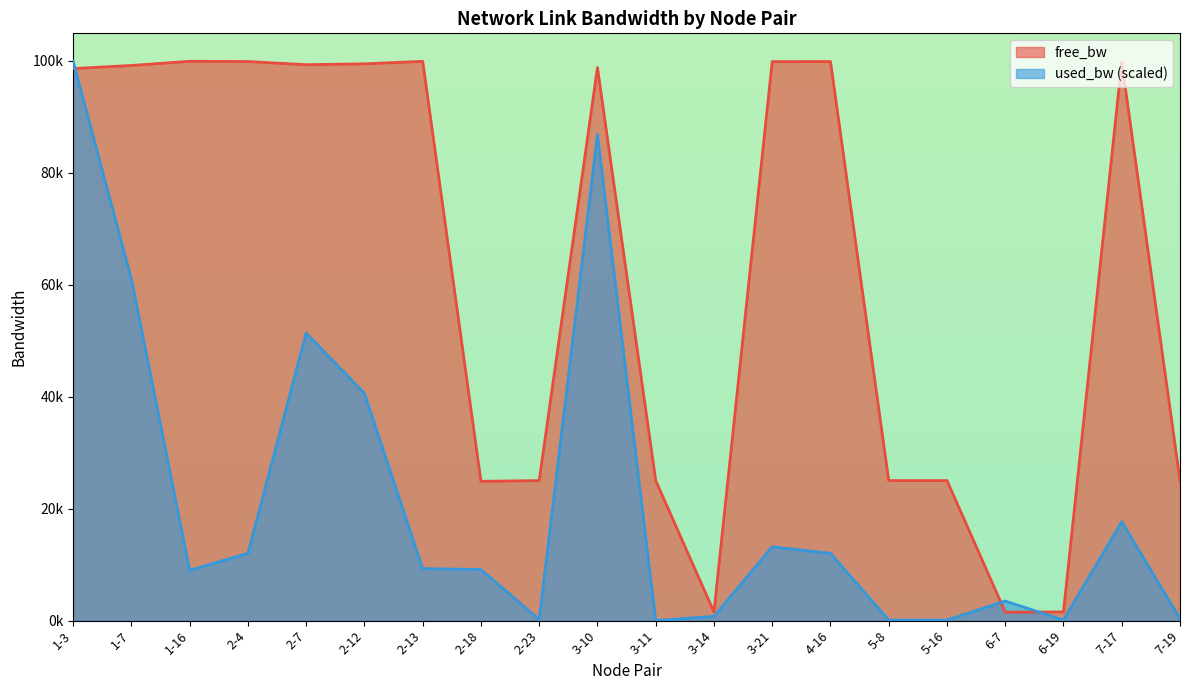

Reading right to left, what are all the values shown in this chart?

free_bw: 7-19=24995.1	7-17=99746.9	6-19=1548.6	6-7=1499.9	5-16=24998.6	5-8=24998.6	4-16=99827.7	3-21=99811.0	3-14=1539.1	3-11=24999.8	3-10=98755.3	2-23=24997.4	2-18=24869.2	2-13=99866.8	2-12=99418.1	2-7=99263.7	2-4=99827.7	1-16=99871.6	1-7=99125.8	1-3=98567.8
used_bw: 7-19=344.5	7-17=17648.2	6-19=94.5	6-7=3490.8	5-16=96.1	5-8=96.1	4-16=12017.7	3-21=13176.0	3-14=758.6	3-11=13.3	3-10=86793.3	2-23=178.9	2-18=9120.1	2-13=9287.5	2-12=40581.9	2-7=51345.0	2-4=12017.7	1-16=8955.0	1-7=60955.0	1-3=99871.6